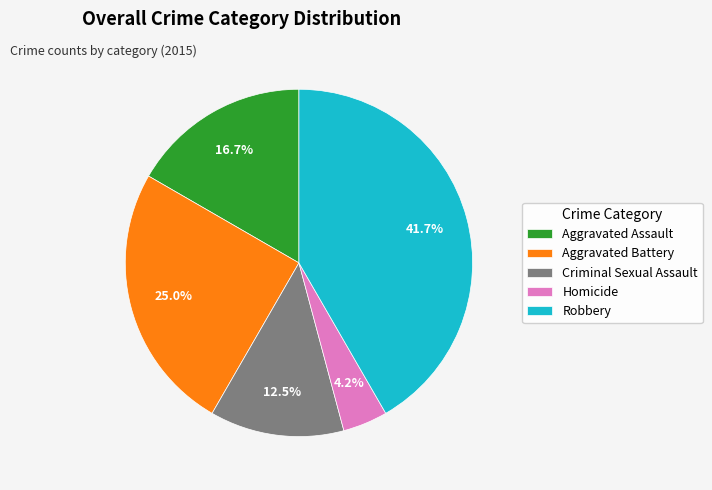

Between Criminal Sexual Assault and Aggravated Assault, which is larger?

Aggravated Assault